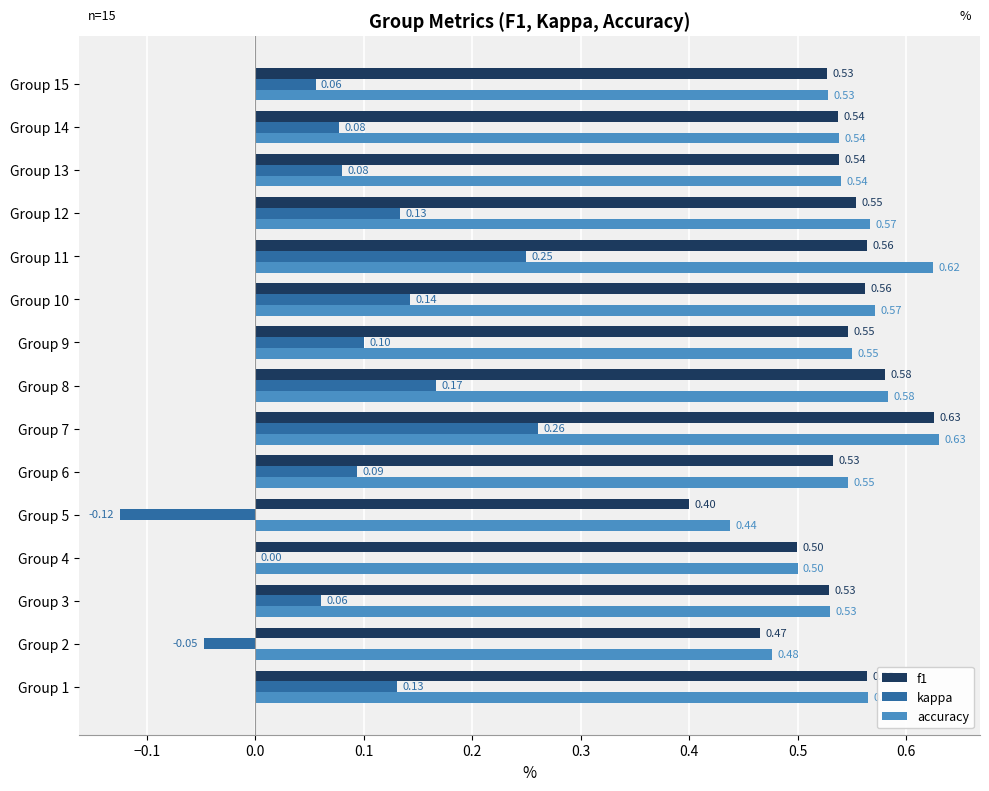

What is the sum of all accuracy values?

8.2